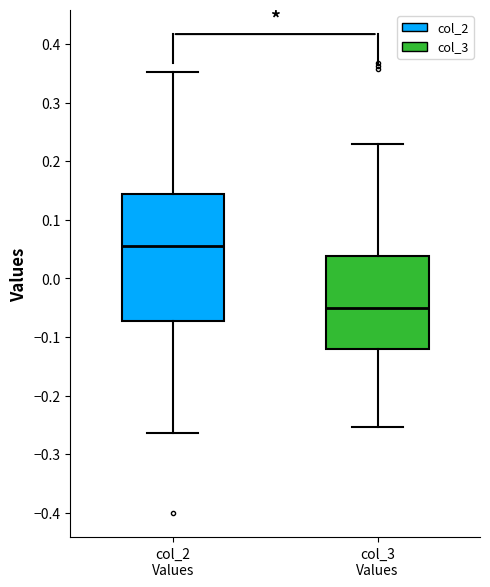

Comparing the boxes themselves (not the whiskers), which one is the tallest?

col_2 Values